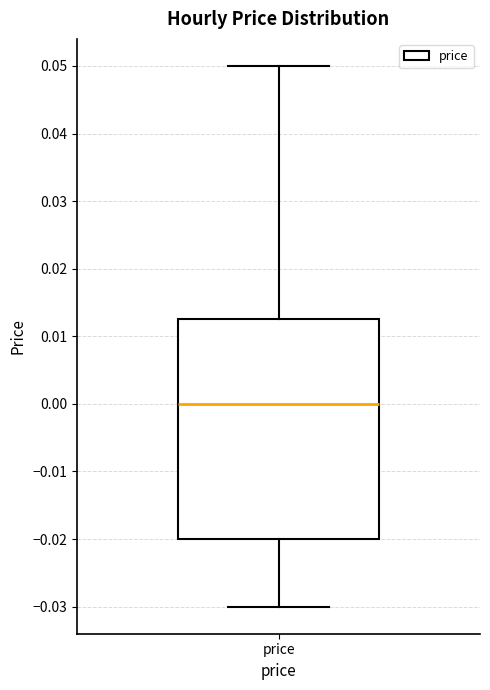

Transcribe this box plot: give where the median line is, the range the box spans, and where the two whiskers end, as read against the y-axis. The values are not printed on the chart, so give them approximately, as read against the axis.

median 0.000, box -0.020 to 0.013, whiskers -0.030 to 0.050